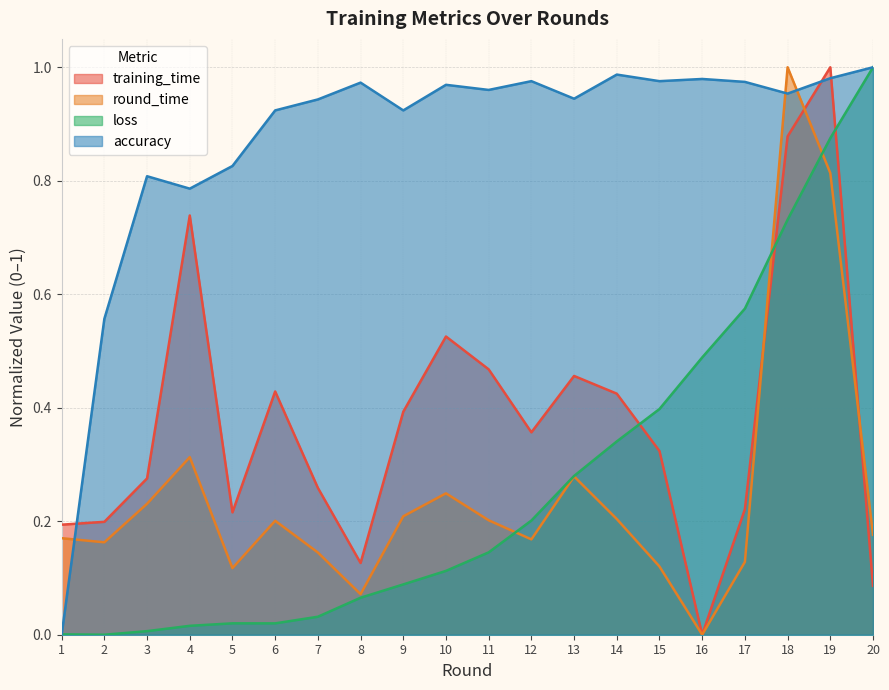

What is the sum of all round_time values?

5.0